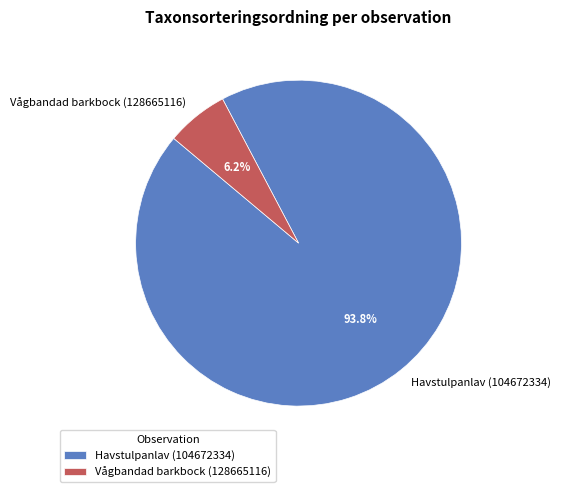

Which category has the biggest portion of the pie?

Havstulpanlav (104672334)